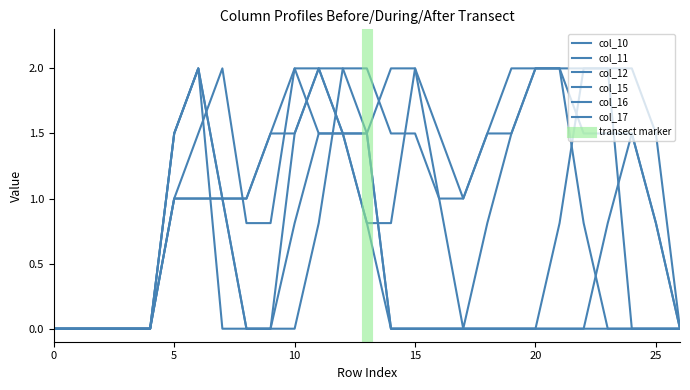

Does the chart have visible grid lines?

No